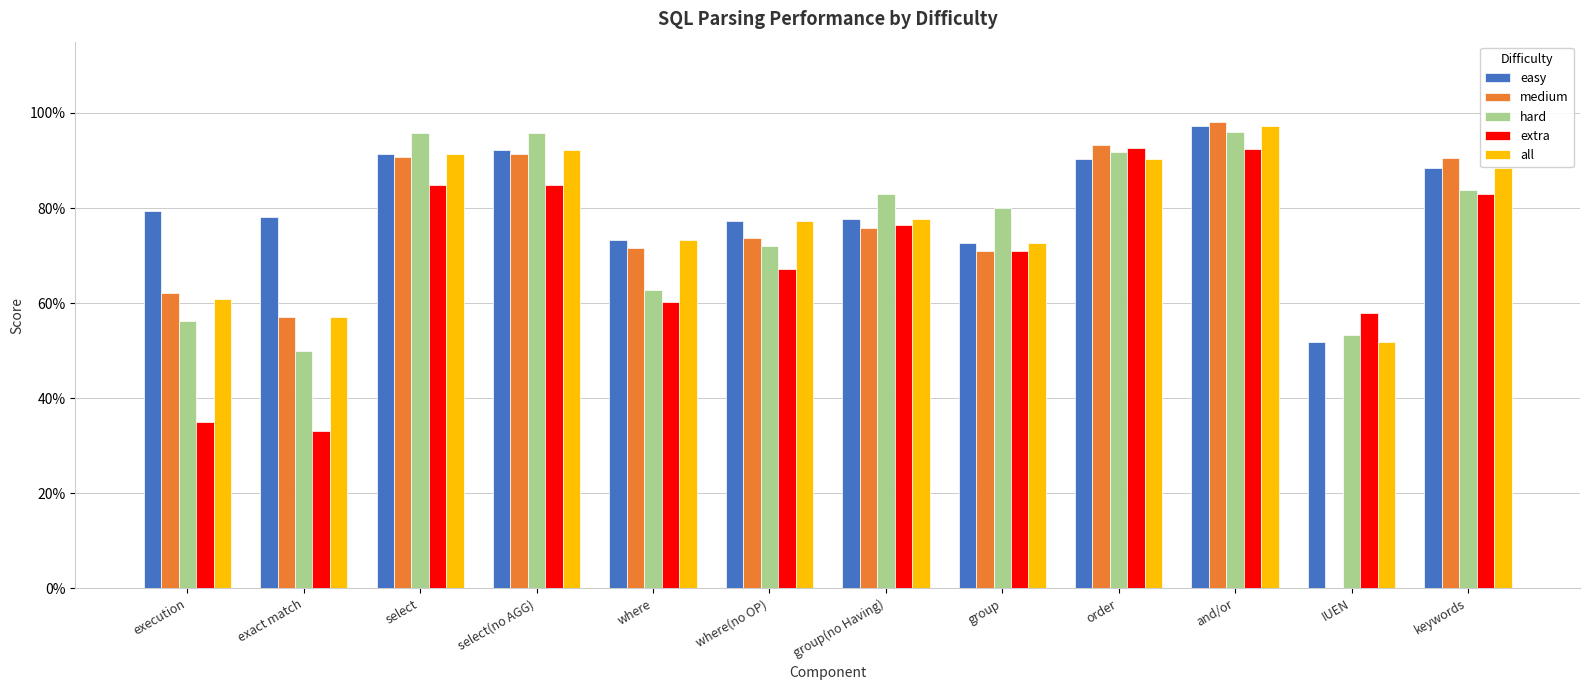

What is the value of the easy bar at the 8th from the left?

0.7